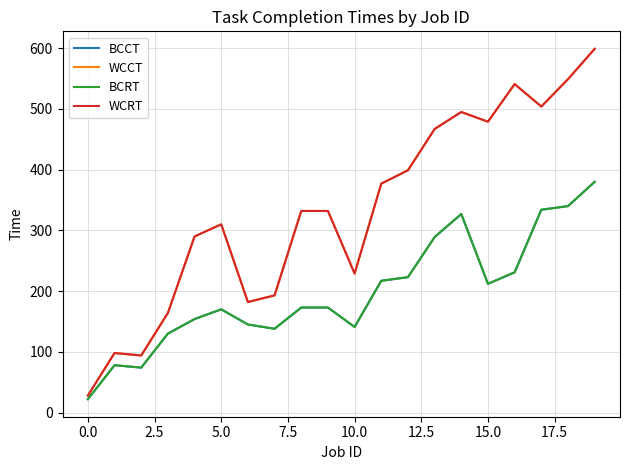

Reading left to right, transcribe all the data shown in this chart.

BCCT: 22	78	74	130	154	170	145	138	173	173	141	217	223	289	327	212	231	334	340	380
WCCT: 28	98	94	164	290	310	182	193	332	332	229	377	399	467	495	479	541	504	549	599
BCRT: 22	78	74	130	154	170	145	138	173	173	141	217	223	289	327	212	231	334	340	380
WCRT: 28	98	94	164	290	310	182	193	332	332	229	377	399	467	495	479	541	504	549	599